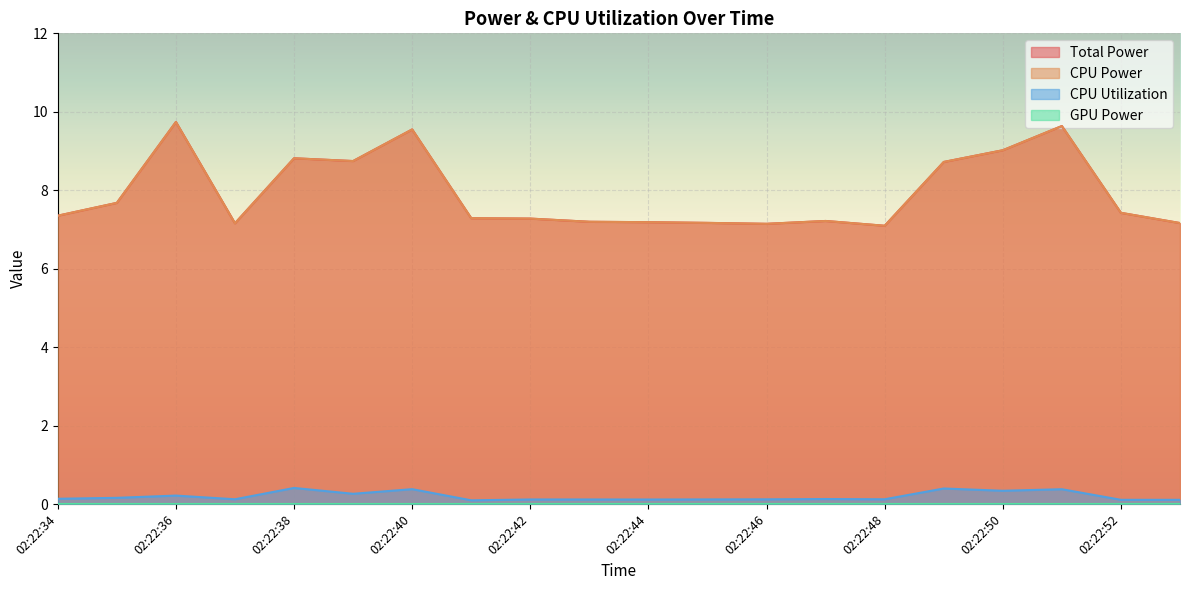

True or false: CPU Power has more than 2 interior local peaks.

True